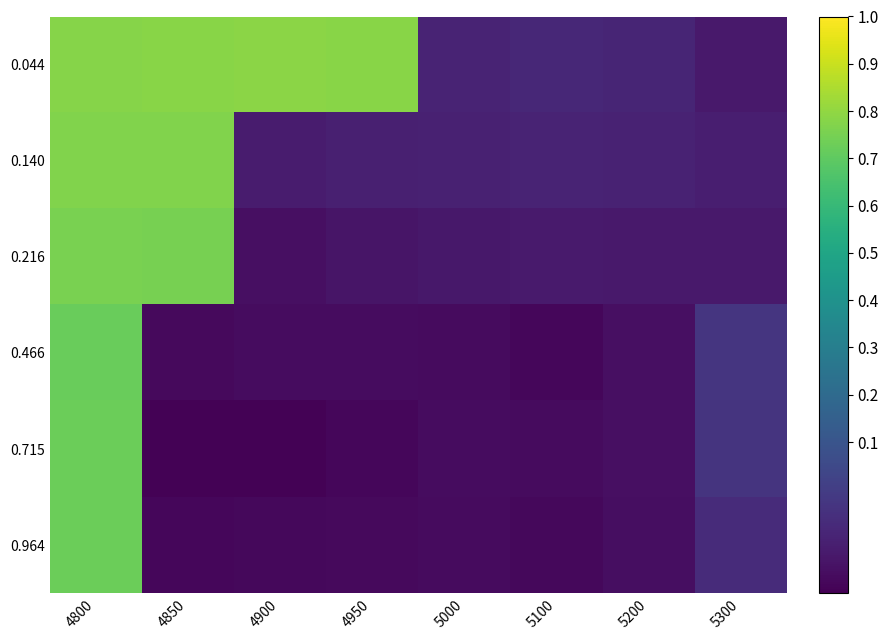

Reading left to right, transcribe all the data shown in this chart.

0.044: 4800=0.8	4850=0.8	4900=0.8	4950=0.8	5000=-0.1	5100=-0.1	5200=-0.1	5300=-0.1
0.140: 4800=0.8	4850=0.8	4900=-0.1	4950=-0.1	5000=-0.1	5100=-0.1	5200=-0.1	5300=-0.1
0.216: 4800=0.8	4850=0.8	4900=-0.2	4950=-0.2	5000=-0.1	5100=-0.1	5200=-0.1	5300=-0.1
0.466: 4800=0.7	4850=-0.2	4900=-0.2	4950=-0.2	5000=-0.2	5100=-0.2	5200=-0.2	5300=-0.0
0.715: 4800=0.7	4850=-0.2	4900=-0.2	4950=-0.2	5000=-0.2	5100=-0.2	5200=-0.2	5300=-0.0
0.964: 4800=0.7	4850=-0.2	4900=-0.2	4950=-0.2	5000=-0.2	5100=-0.2	5200=-0.2	5300=-0.1